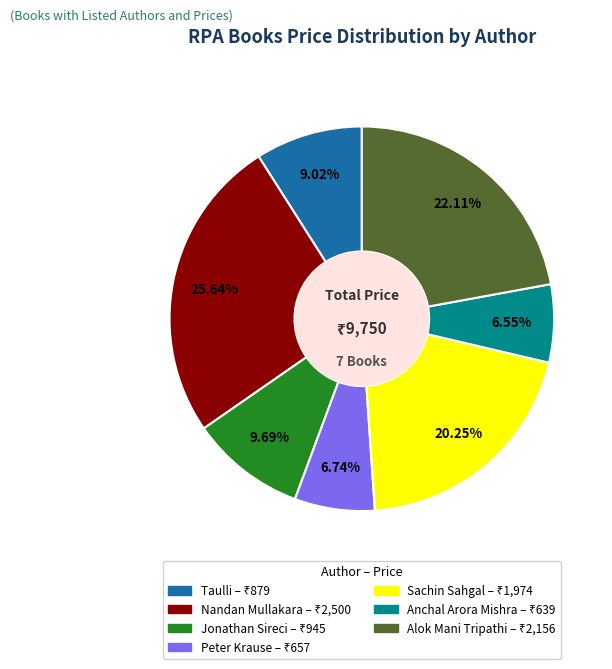

Combined, do Nandan Mullakara and Alok Mani Tripathi account for over 50%?

No